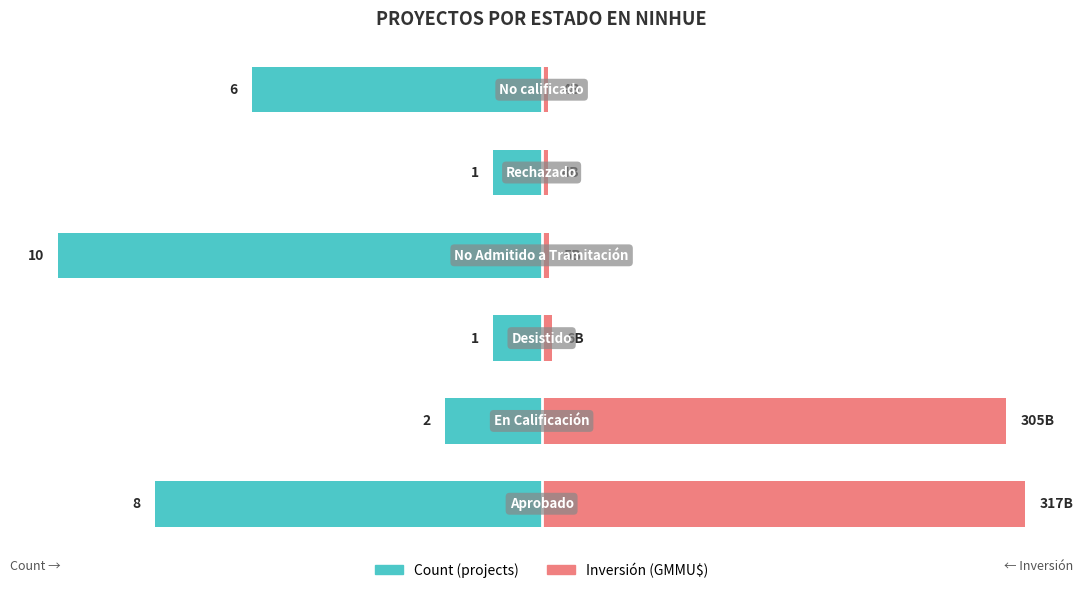

What is the average value of the Count (projects) series?

-4.7